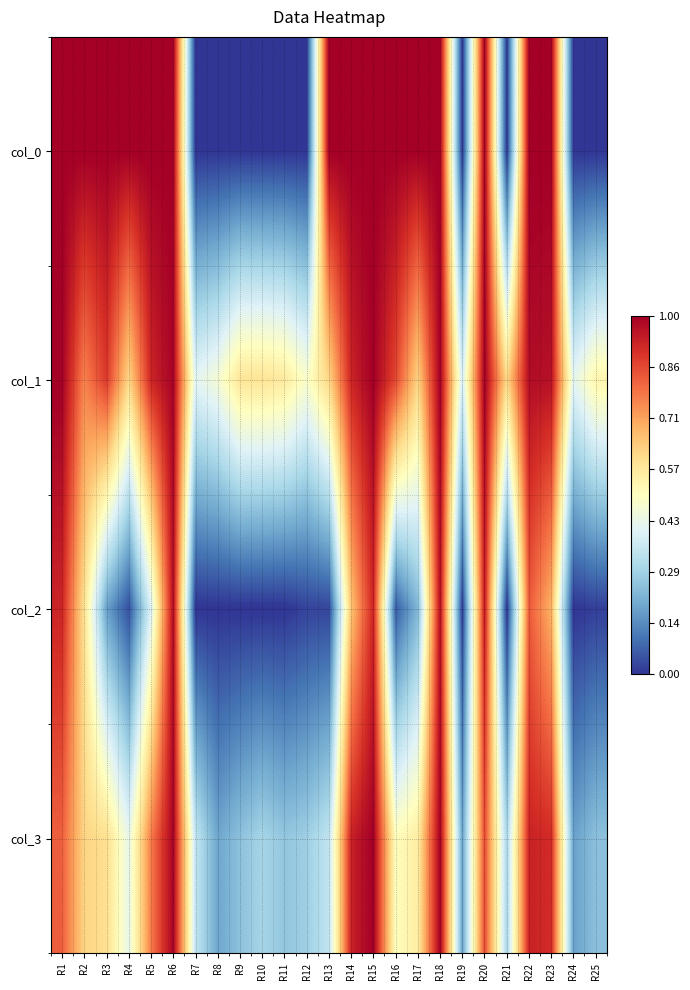

Between R13 and R8, which is larger?

R13